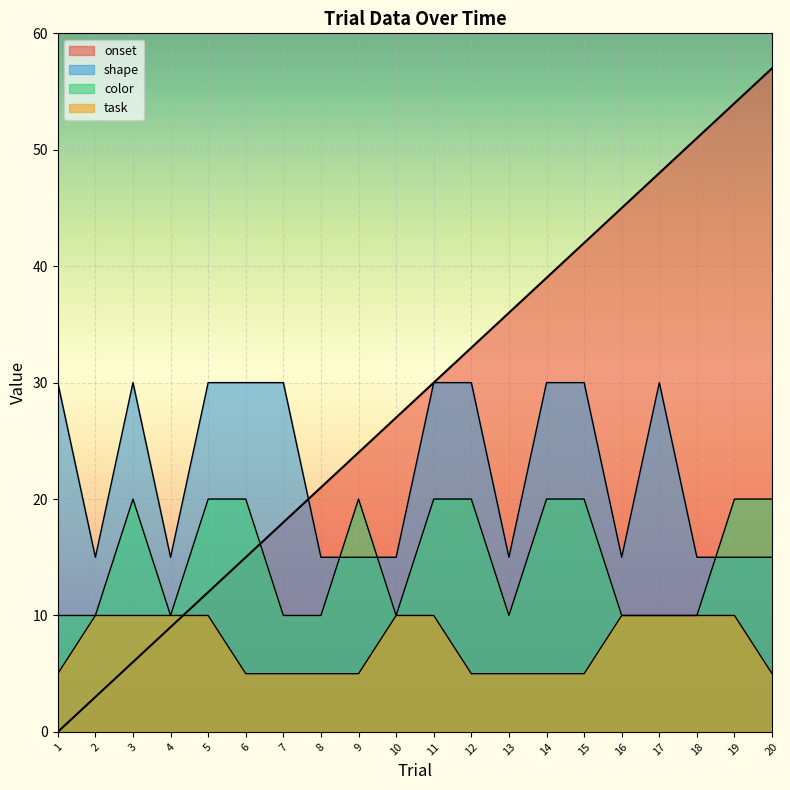

What is the maximum value shown in the chart?

57